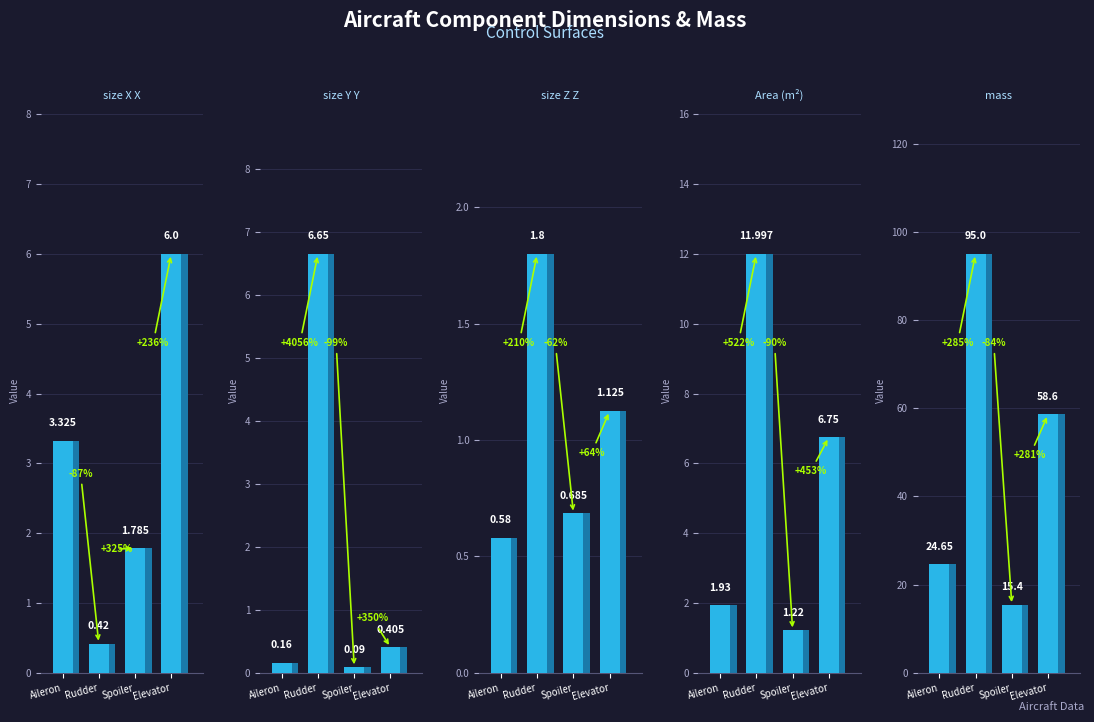

What position from the left is Elevator?

4